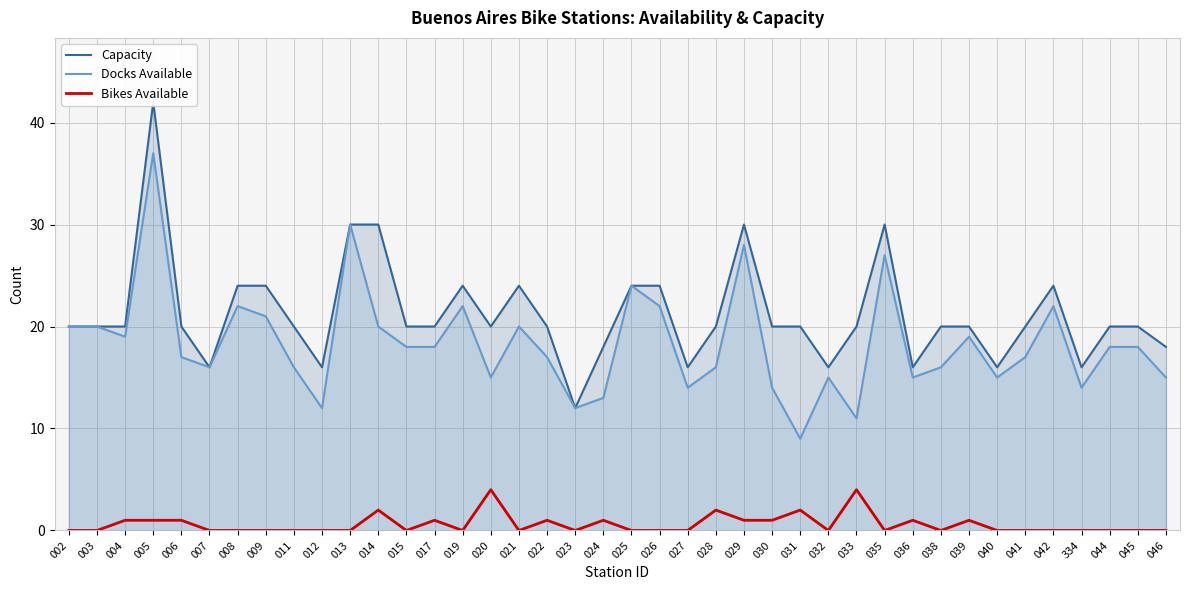

Between 028 and 039, which is larger?

028